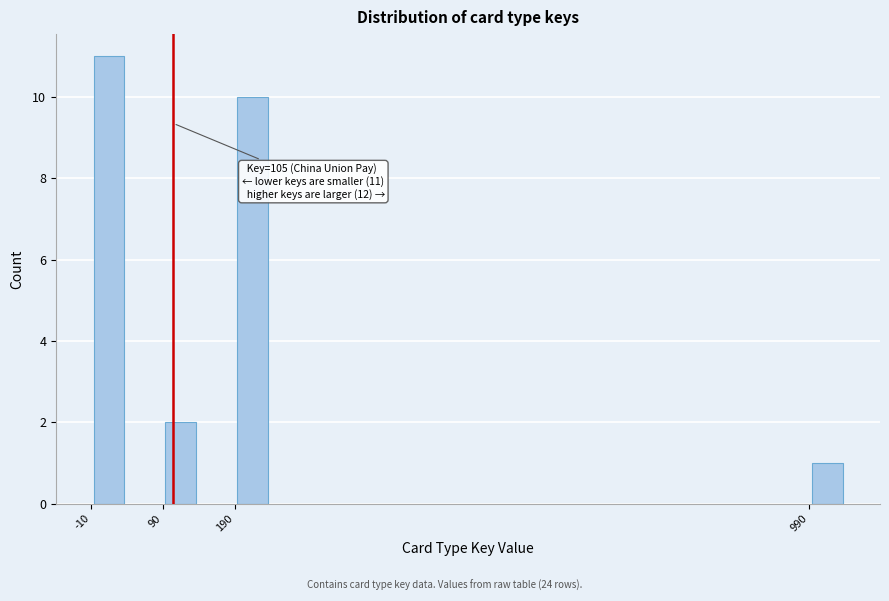

Reading left to right, extract all data points from this chart.

11	2	10	1